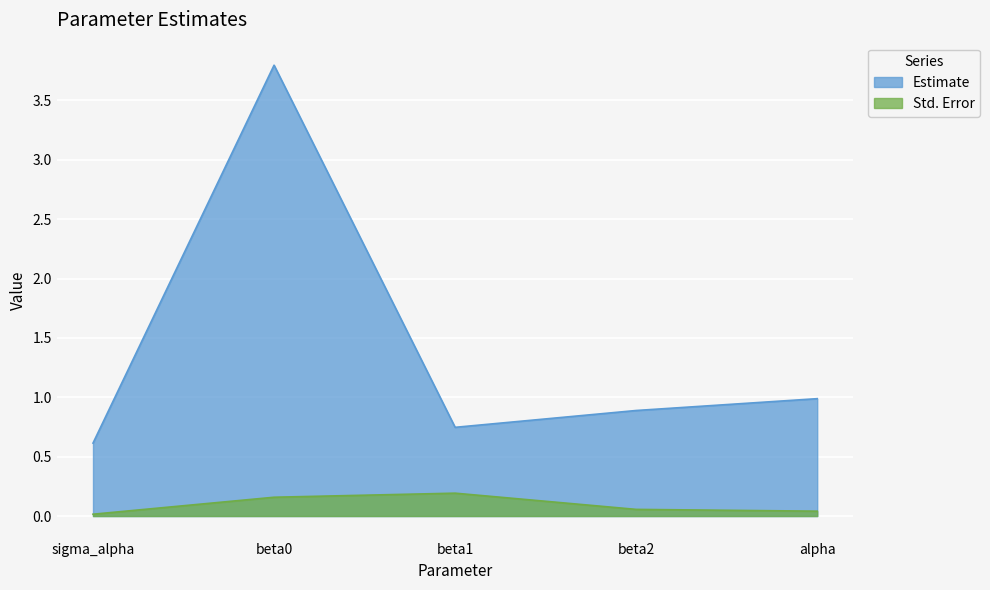

Which series has the largest range (max minus min)?

Estimate